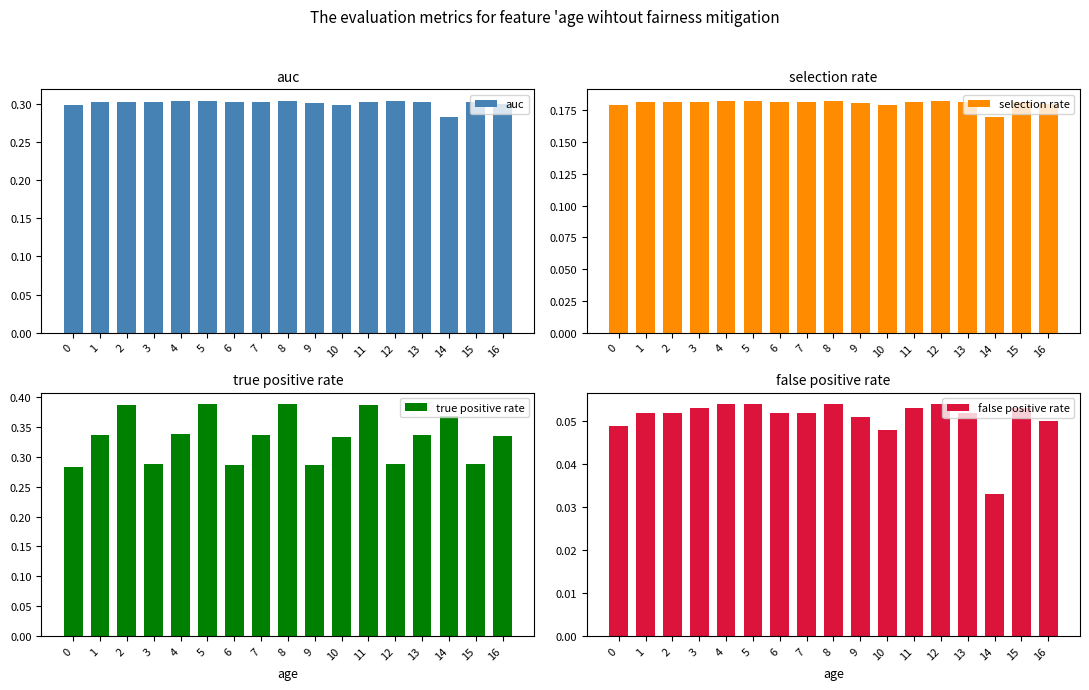

At which label does auc reach its minimum?

14